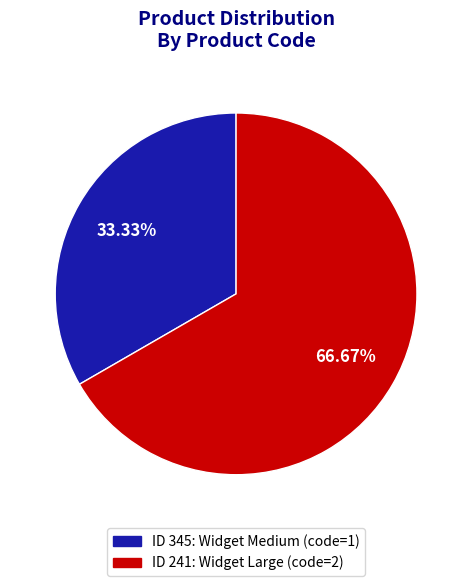

How many slices are in this pie chart?

2